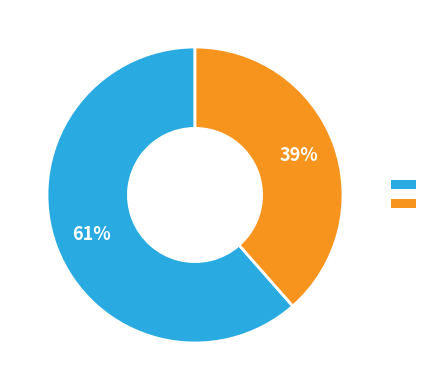

To the nearest percent, what is the average slice percentage?

50%